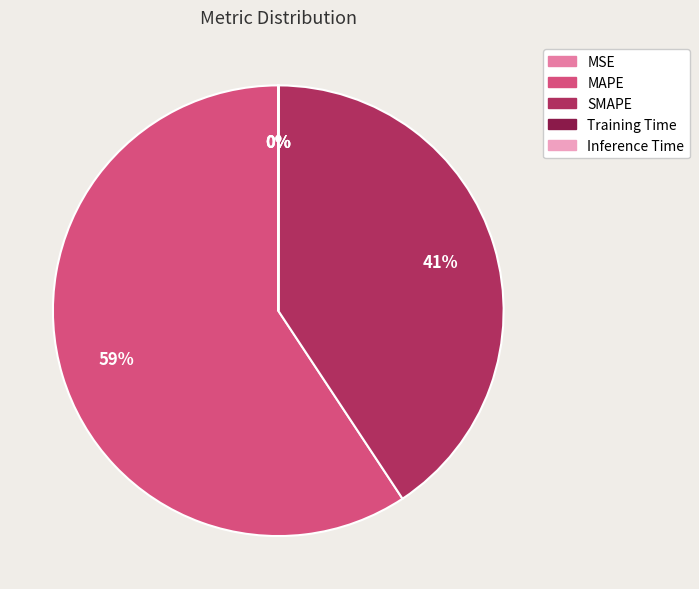

The SMAPE slice represents 28% of the pie. True or false?

False